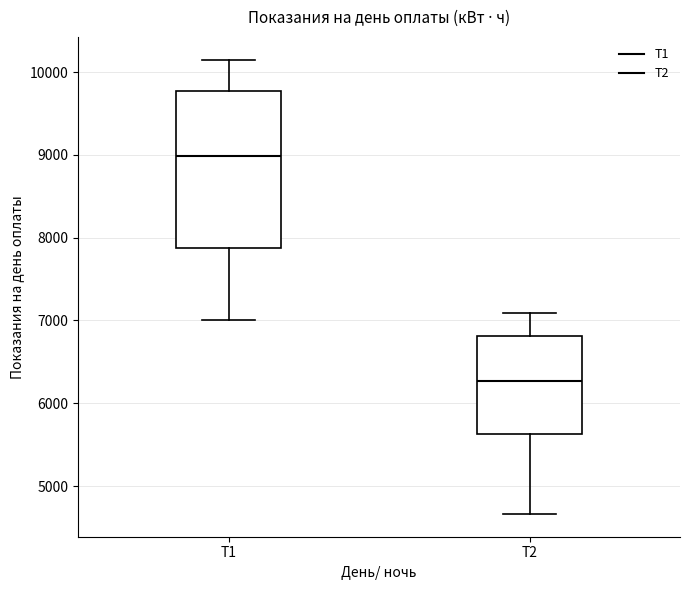

Reading left to right, read every box against the y-axis: the position of its median line, the range the box covers, and the ends of its whiskers. The values are not printed on the chart, so give them approximately, as read against the axis.

Т1: median 9000, box 7900 to 9800, whiskers 7000 to 10200
Т2: median 6300, box 5600 to 6800, whiskers 4700 to 7100